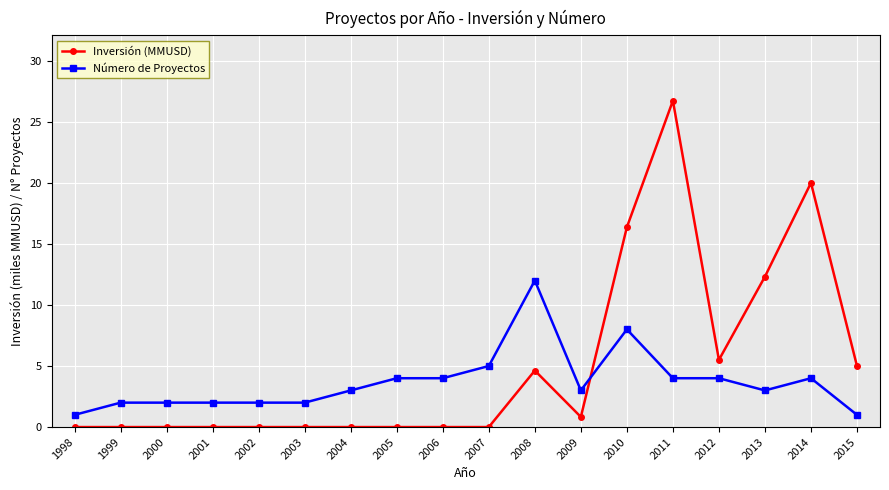

Does the chart display data point markers on the line(s)?

Yes